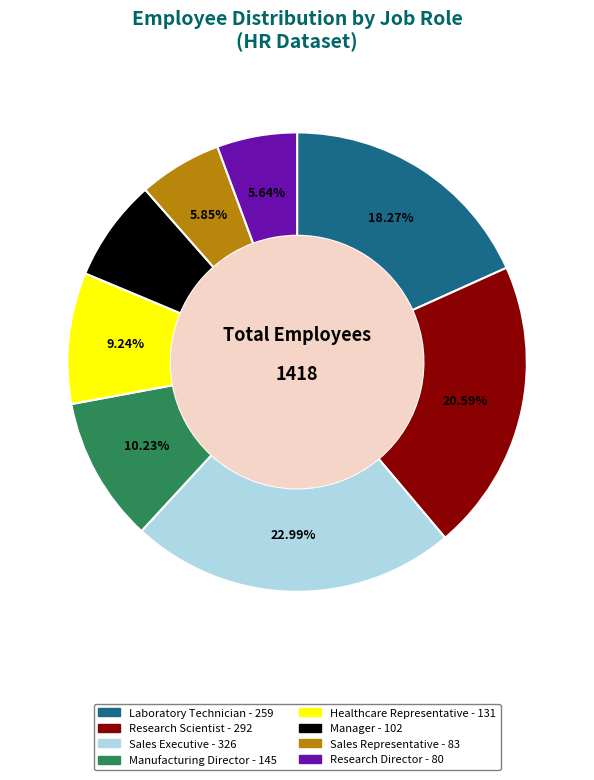

Between Research Director and Manufacturing Director, which is larger?

Manufacturing Director